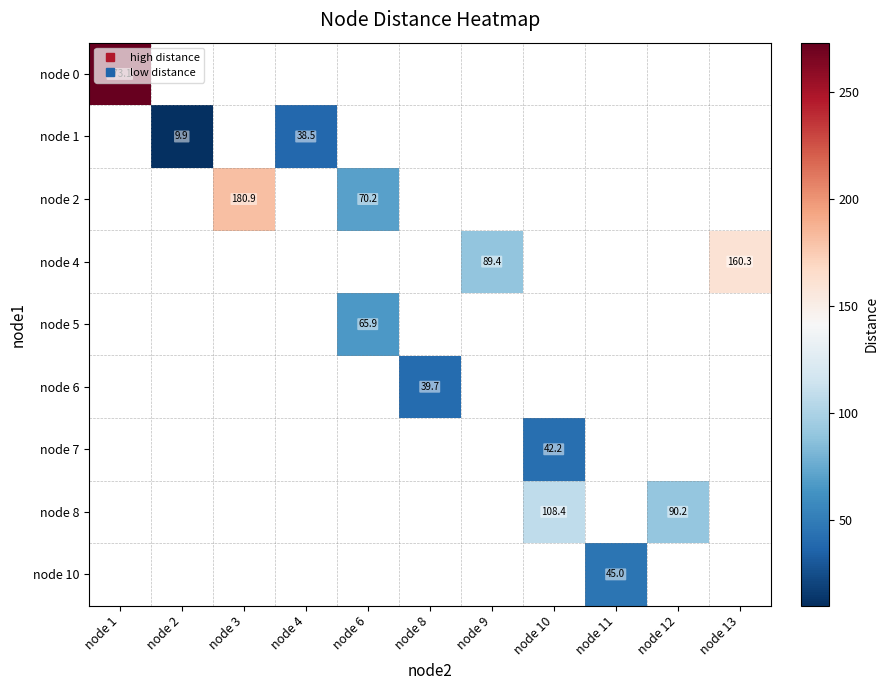

Is the value of node 0 at node 3 greater than the value of node 10 at node 6?

No